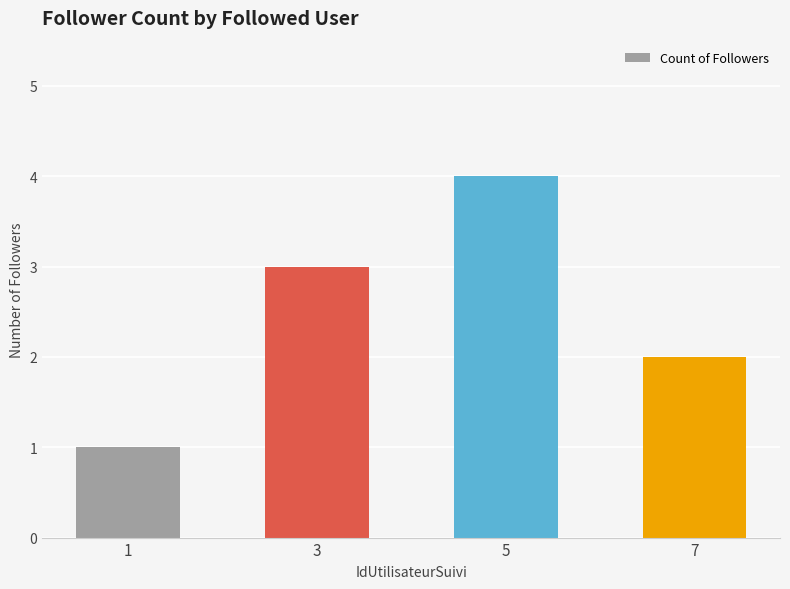

Read the value at 1.

1